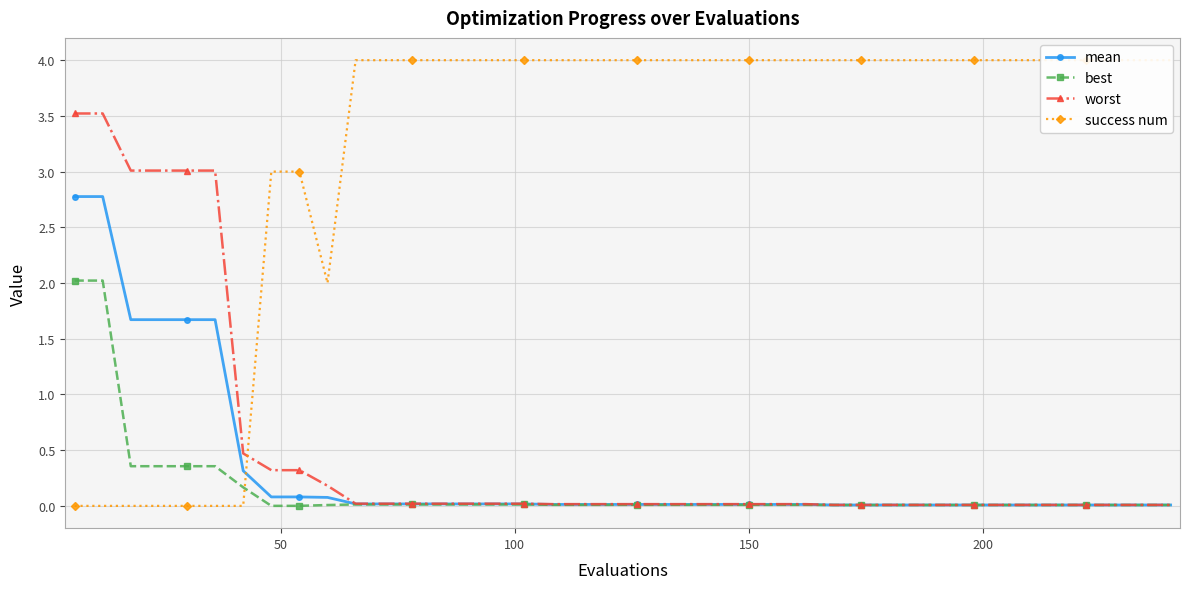

Between 8 and 25, which series saw the biggest shift?

success num